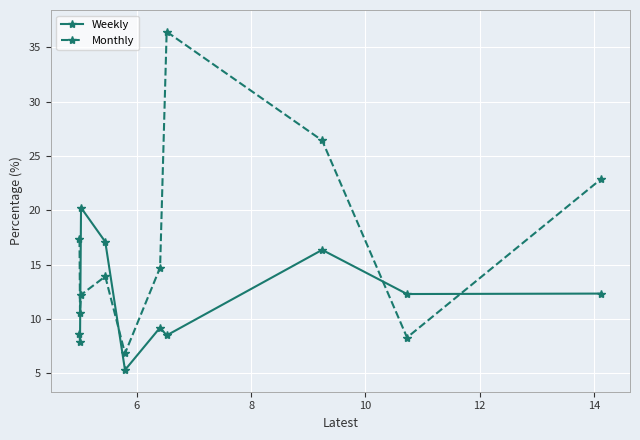

How many interior local peaks does the Monthly series have?

2